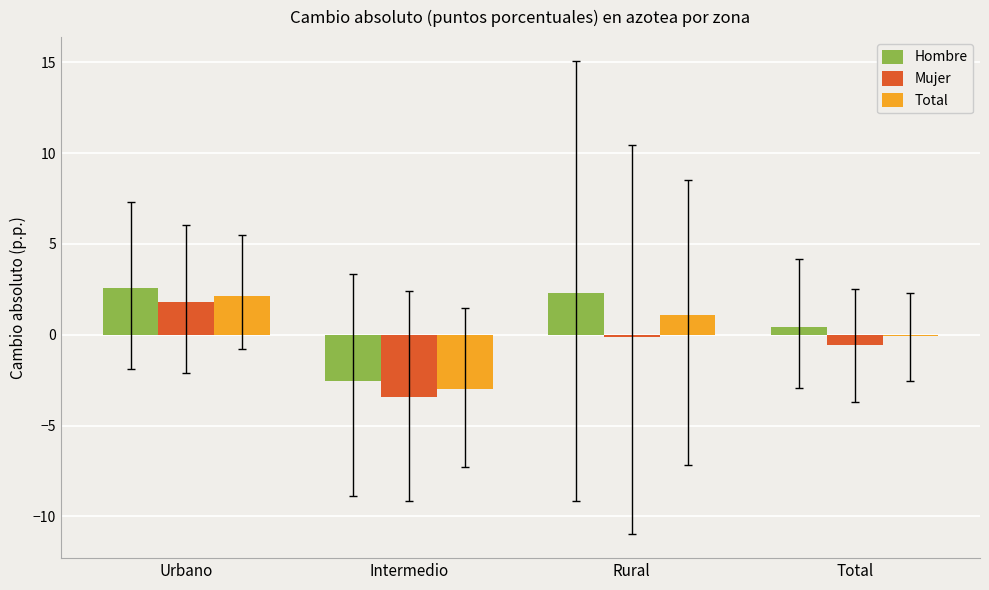

The Total series shows 2.2 at Urbano. True or false?

True